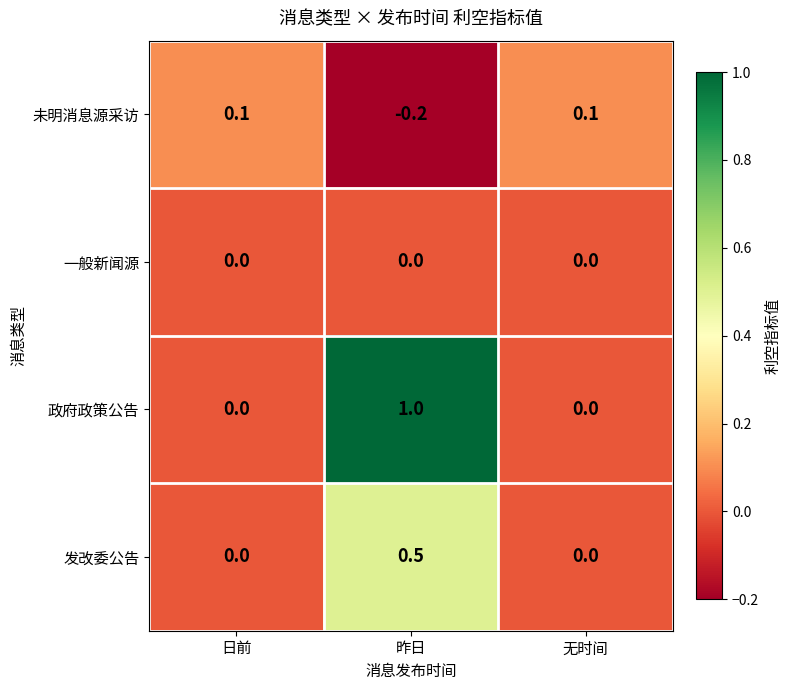

List the series in order of their peak value, lowest first.

一般新闻源, 未明消息源采访, 发改委公告, 政府政策公告